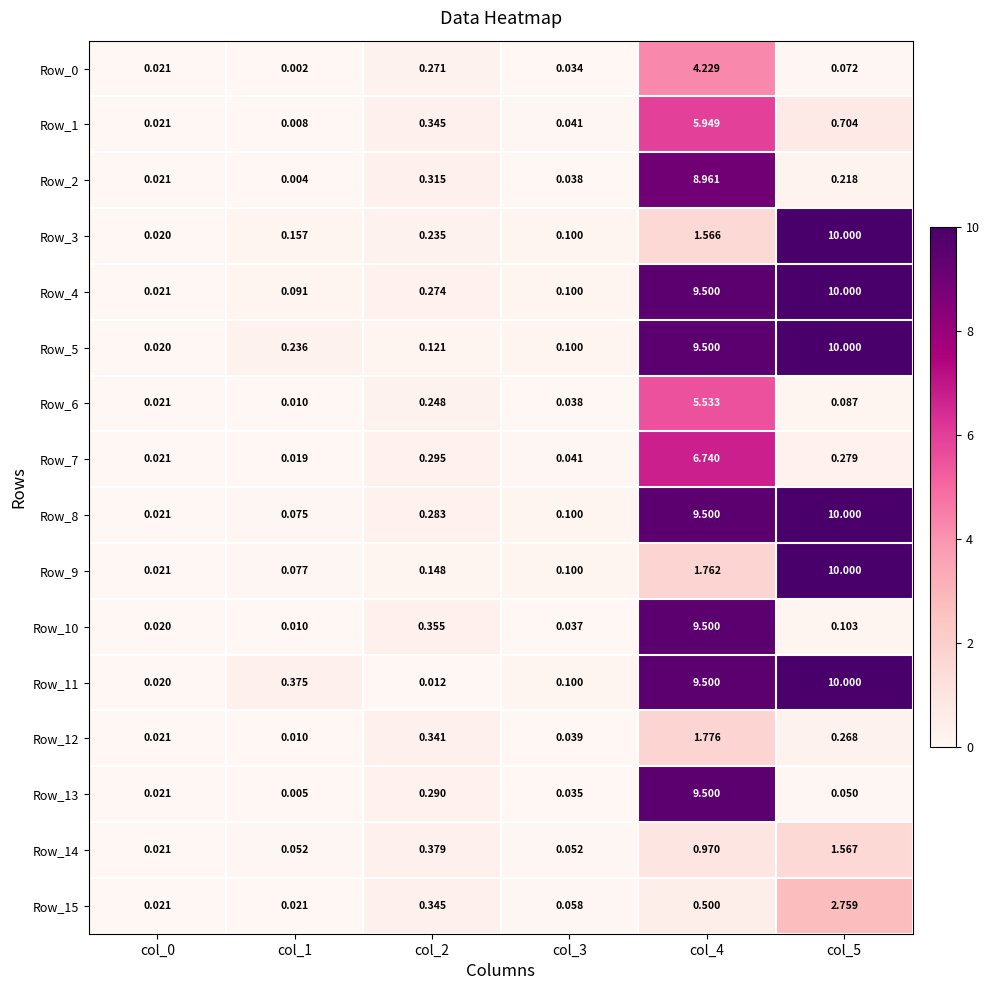

How many data points does each series have?

6